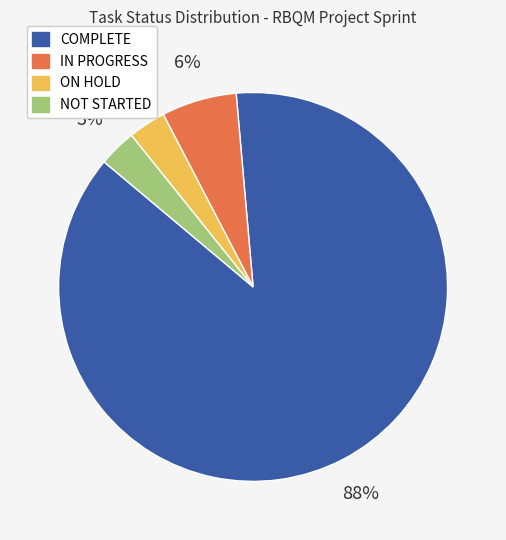

To the nearest percent, what is the combined percentage of COMPLETE and ON HOLD?

91%